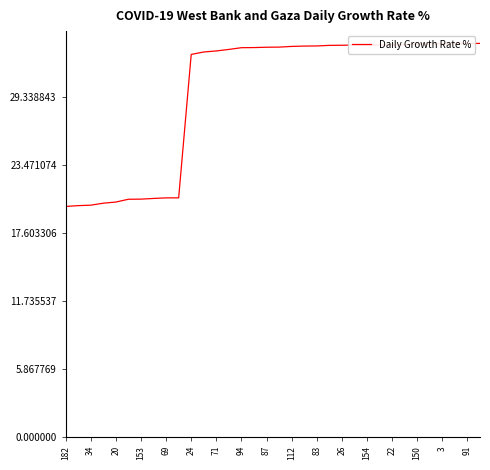

What is the smallest value displayed?

19.9